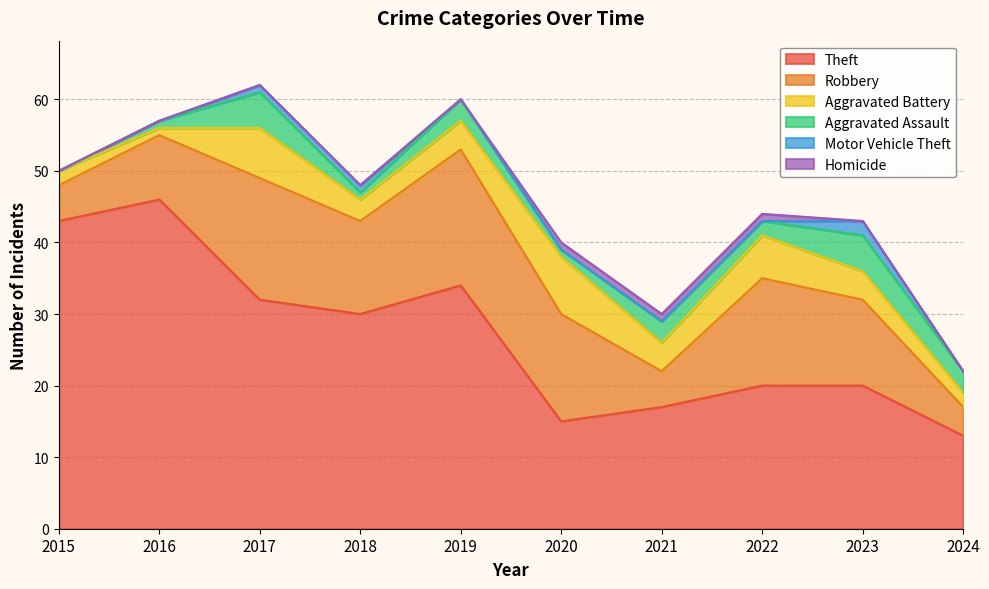

Reading right to left, extract all data points from this chart.

Theft: 2024=13	2023=20	2022=20	2021=17	2020=15	2019=34	2018=30	2017=32	2016=46	2015=43
Robbery: 2024=4	2023=12	2022=15	2021=5	2020=15	2019=19	2018=13	2017=17	2016=9	2015=5
Aggravated Battery: 2024=2	2023=4	2022=6	2021=4	2020=8	2019=4	2018=3	2017=7	2016=1	2015=2
Aggravated Assault: 2024=3	2023=5	2022=2	2021=3	2020=1	2019=3	2018=1	2017=5	2016=1	2015=0
Motor Vehicle Theft: 2024=0	2023=2	2022=0	2021=0	2020=0	2019=0	2018=1	2017=1	2016=0	2015=0
Homicide: 2024=0	2023=0	2022=1	2021=1	2020=1	2019=0	2018=0	2017=0	2016=0	2015=0